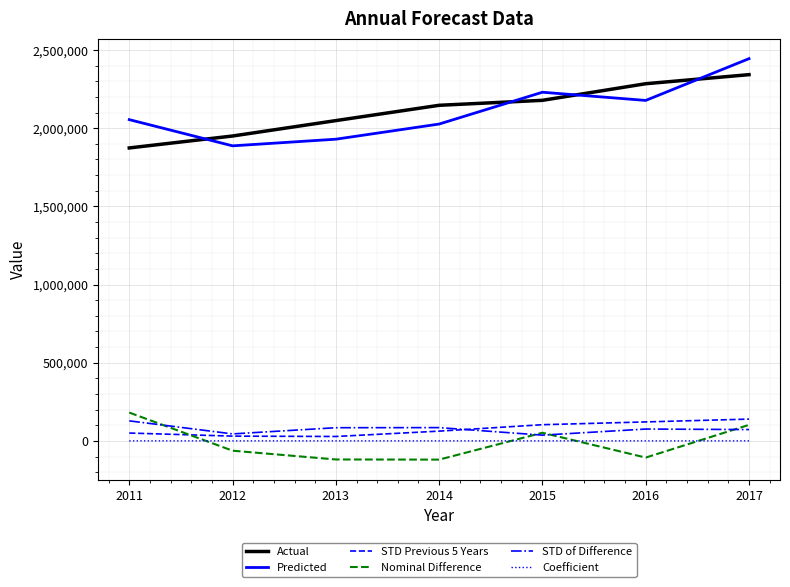

At which label is Predicted closest to 2165559?

2016